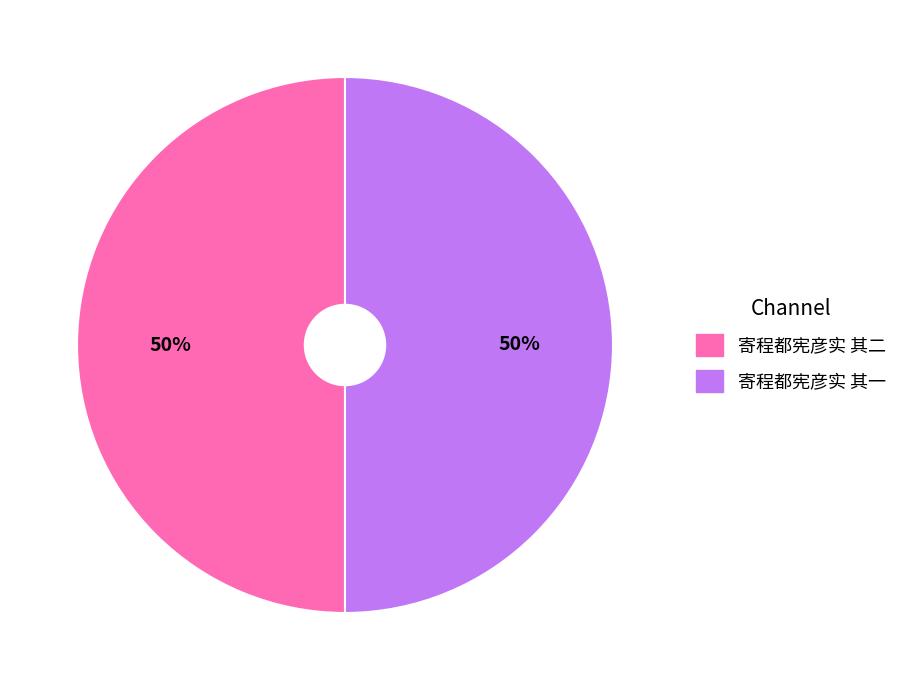

The 寄程都宪彦实 其一 slice represents 50% of the pie. True or false?

True